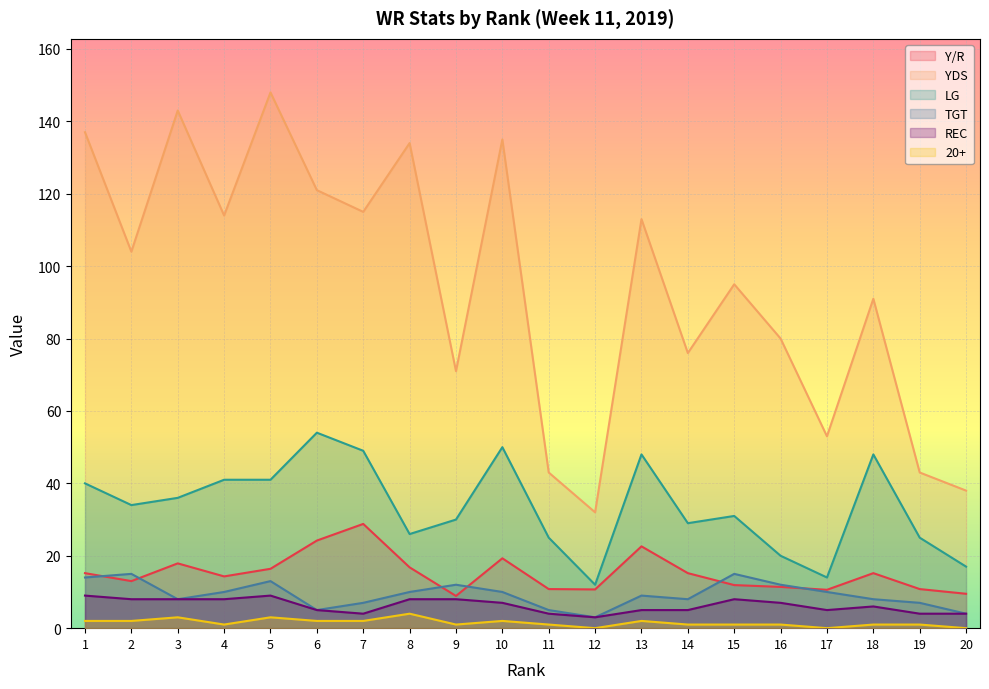

What is the value of the Y/R point at the 4th from the left?

14.3